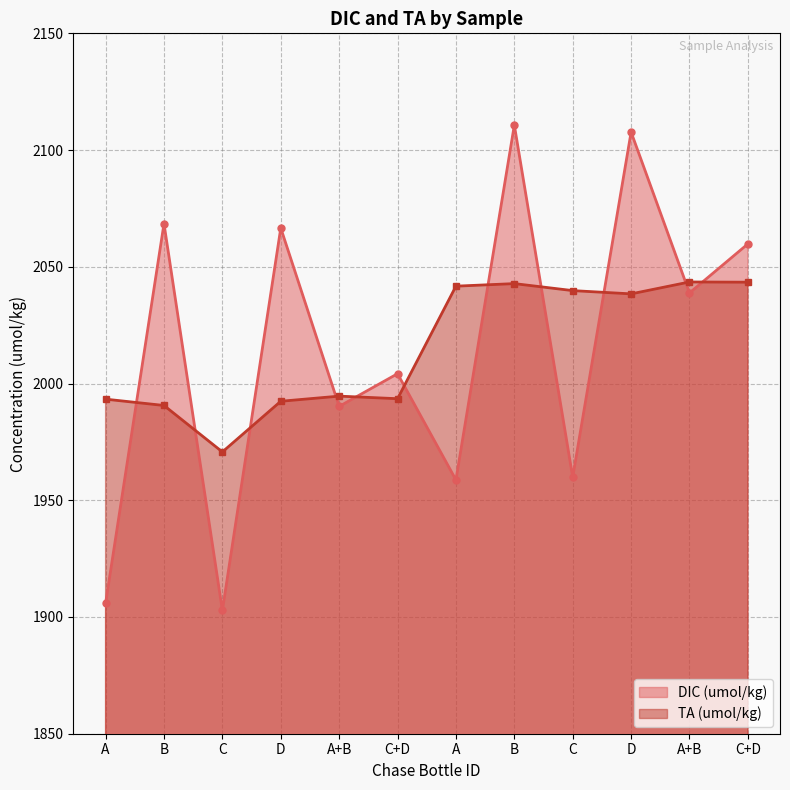

Which series has the largest range (max minus min)?

DIC (umol/kg)